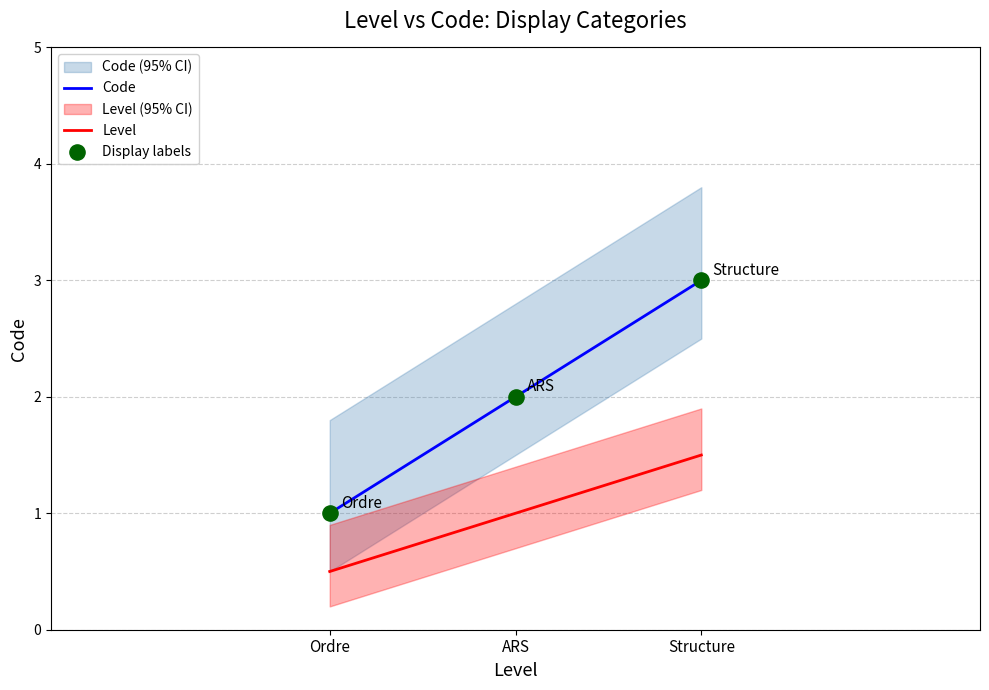

Is the value of Level at ARS greater than the value of Display labels at ARS?

No